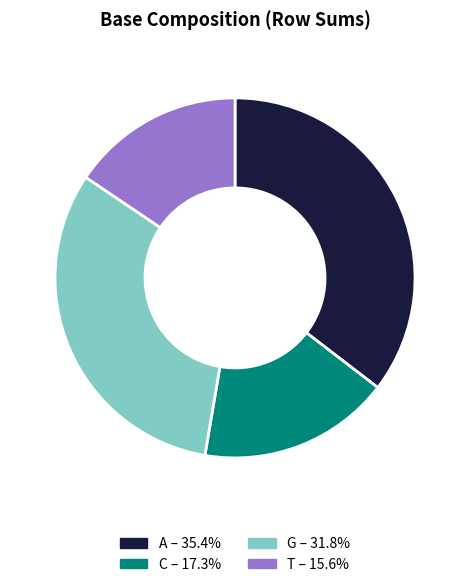

Rank the categories by value from highest to lowest.

A, G, C, T